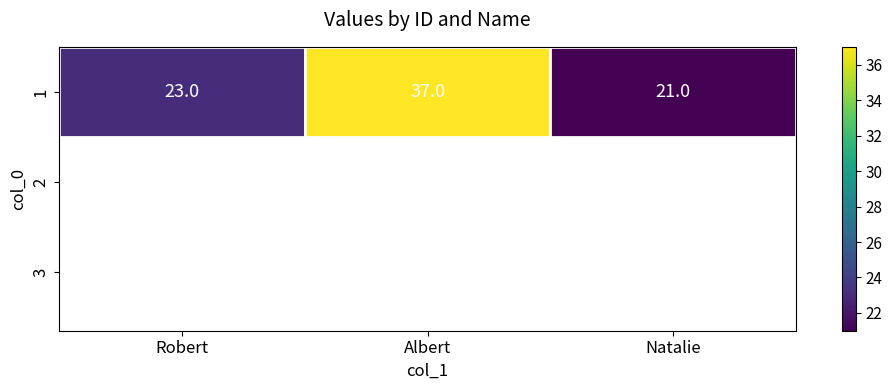

Is it true that the value at Robert is 23?

True